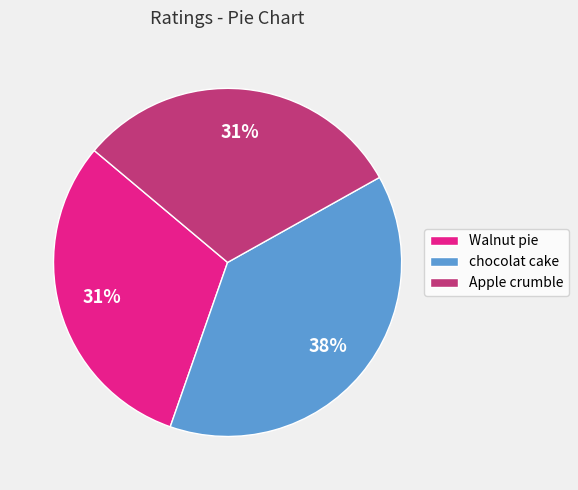

What is the largest slice in the pie chart?

chocolat cake